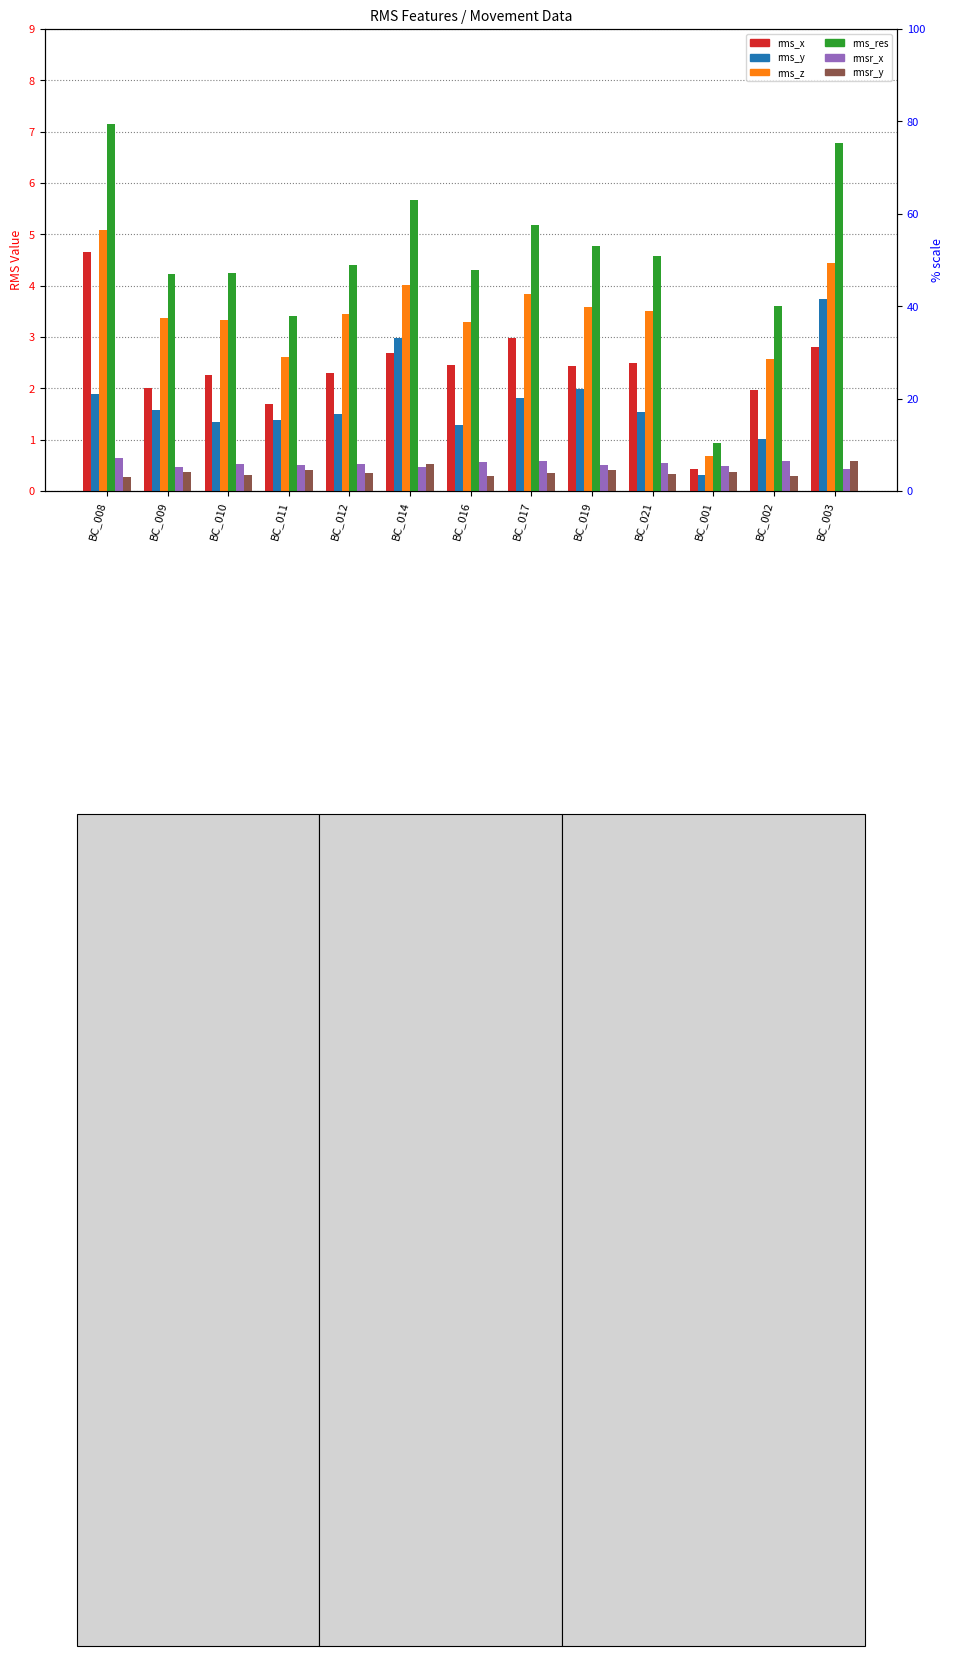

True or false: rms_res has a value of 5.8 at BC_002.

False